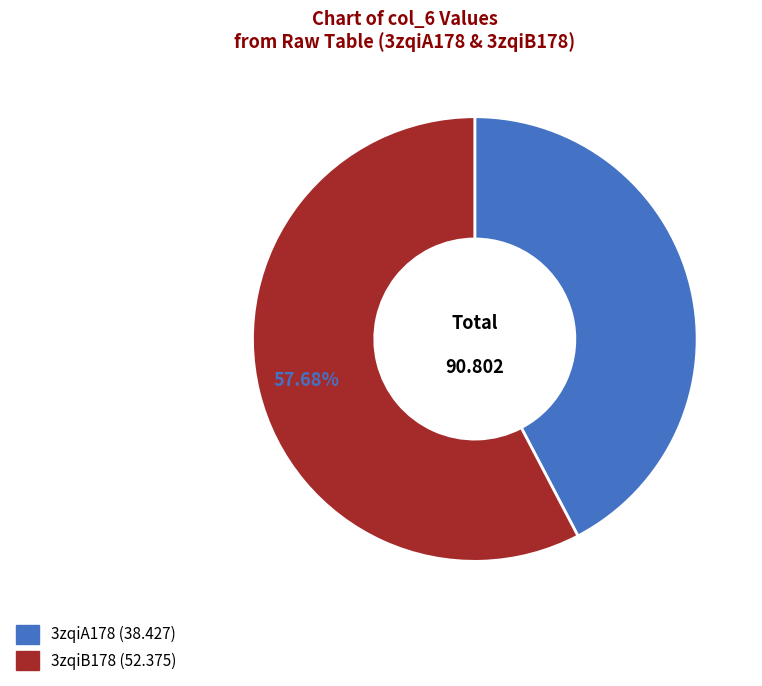

Approximately how many times larger is the value at 3zqiA178 compared to 3zqiB178?

0.7